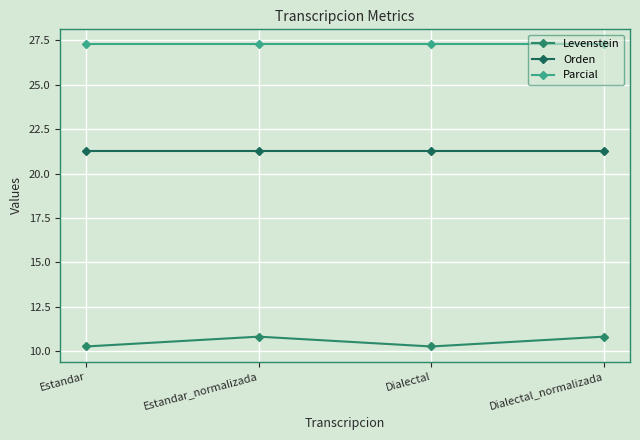

True or false: Orden has more than 2 points higher than both neighbors.

False